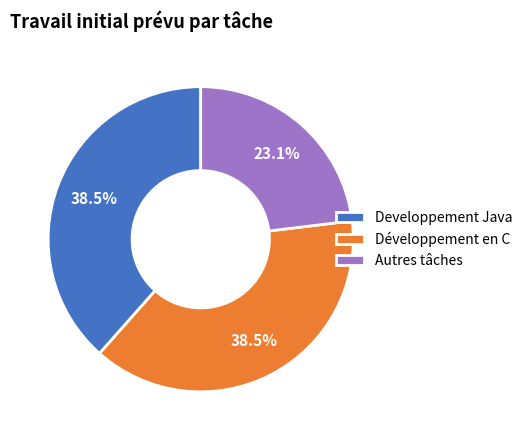

Approximately how many times larger is the value at Développement en C compared to Developpement Java?

1.0